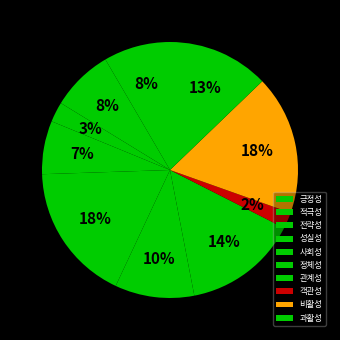

Is there any slice that represents more than half of the pie?

No